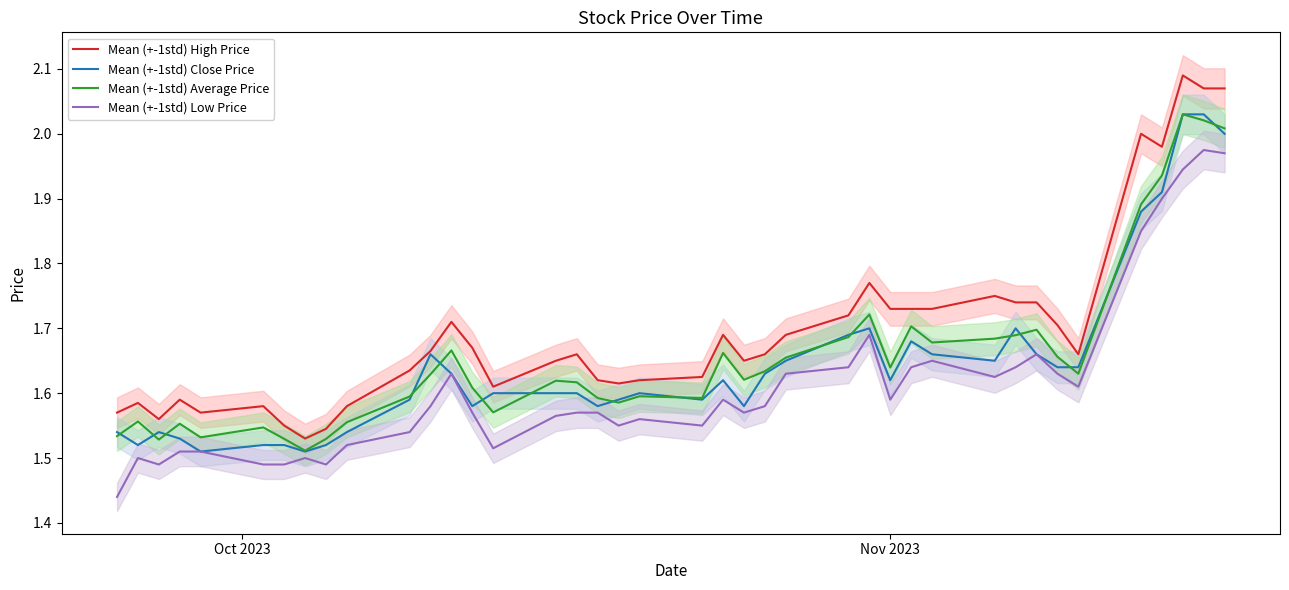

Reading left to right, list all the values displayed in this chart.

Mean (+-1std) High Price: 1.6	1.6	1.6	1.6	1.6	1.6	1.6	1.5	1.5	1.6	1.6	1.7	1.7	1.7	1.6	1.6	1.7	1.6	1.6	1.6	1.6	1.7	1.6	1.7	1.7	1.7	1.8	1.7	1.7	1.7	1.8	1.7	1.7	1.7	1.7	2.0	2.0	2.1	2.1	2.1
Mean (+-1std) Close Price: 1.5	1.5	1.5	1.5	1.5	1.5	1.5	1.5	1.5	1.5	1.6	1.7	1.6	1.6	1.6	1.6	1.6	1.6	1.6	1.6	1.6	1.6	1.6	1.6	1.6	1.7	1.7	1.6	1.7	1.7	1.6	1.7	1.7	1.6	1.6	1.9	1.9	2.0	2.0	2.0
Mean (+-1std) Average Price: 1.5	1.6	1.5	1.6	1.5	1.5	1.5	1.5	1.5	1.6	1.6	1.6	1.7	1.6	1.6	1.6	1.6	1.6	1.6	1.6	1.6	1.7	1.6	1.6	1.7	1.7	1.7	1.6	1.7	1.7	1.7	1.7	1.7	1.7	1.6	1.9	1.9	2.0	2.0	2.0
Mean (+-1std) Low Price: 1.4	1.5	1.5	1.5	1.5	1.5	1.5	1.5	1.5	1.5	1.5	1.6	1.6	1.6	1.5	1.6	1.6	1.6	1.6	1.6	1.6	1.6	1.6	1.6	1.6	1.6	1.7	1.6	1.6	1.6	1.6	1.6	1.7	1.6	1.6	1.9	1.9	1.9	2.0	2.0